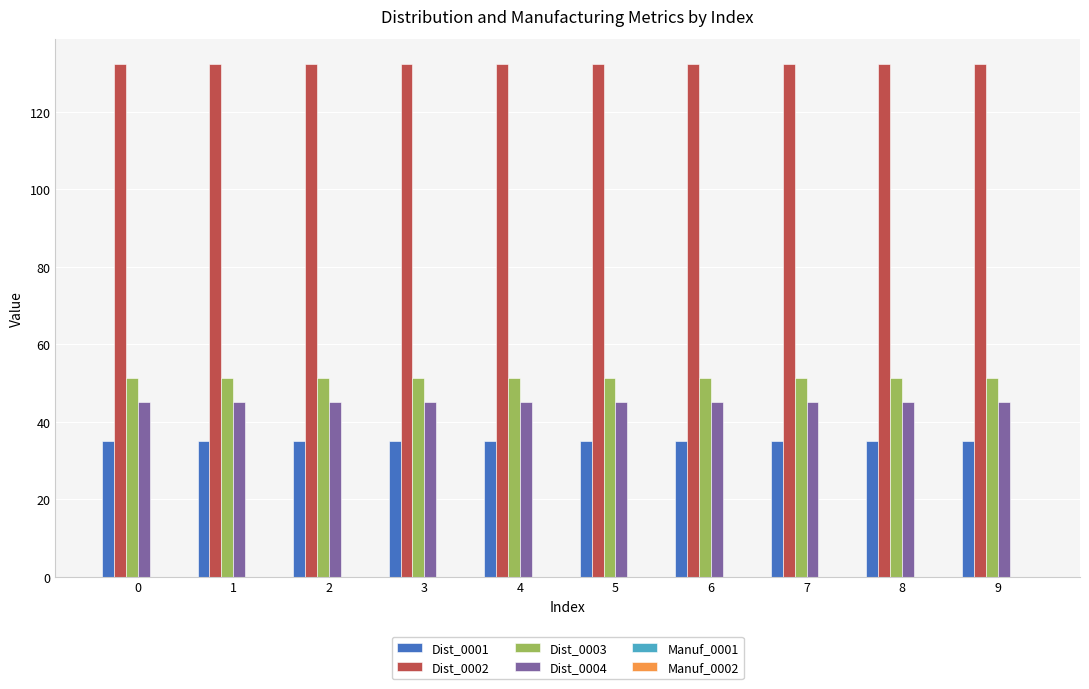

What is the difference between the highest and lowest values at 8?

97.3